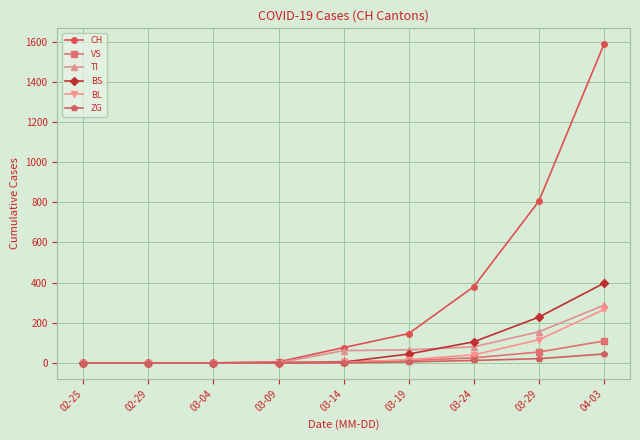

How many distinct data groups are displayed?

6